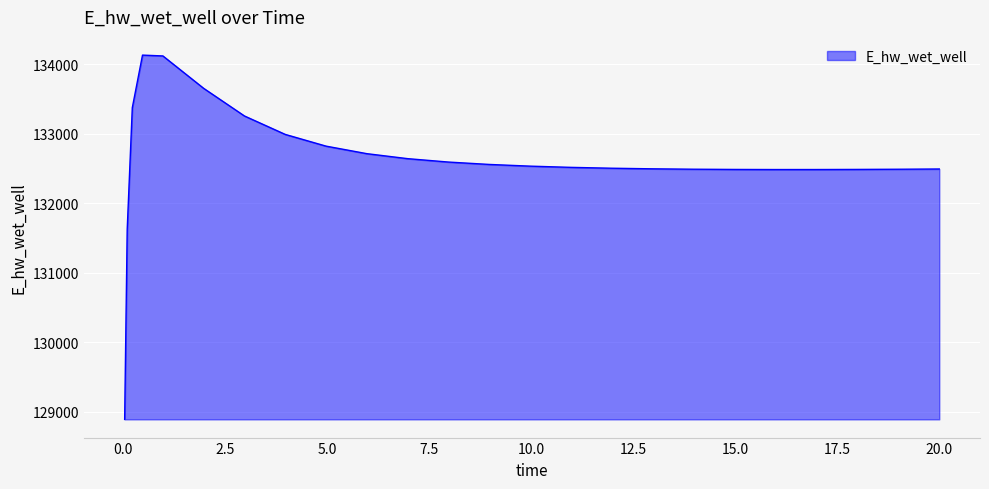

What is the sum of all values?

3315367.4